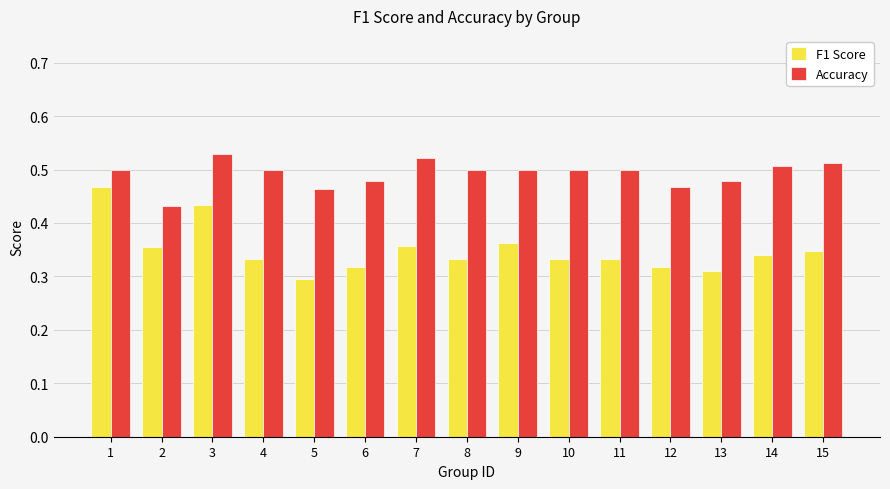

What is the difference between the maximum and minimum values in the Accuracy series?

0.1